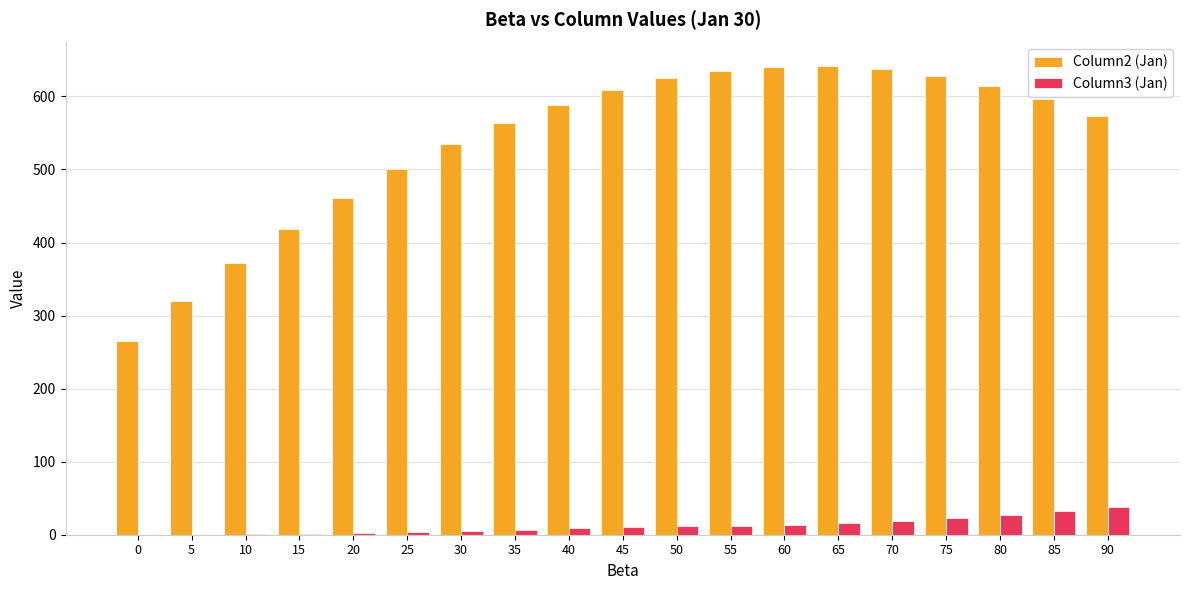

Is the value of Column3 (Jan) at 70 greater than the value of Column2 (Jan) at 30?

No